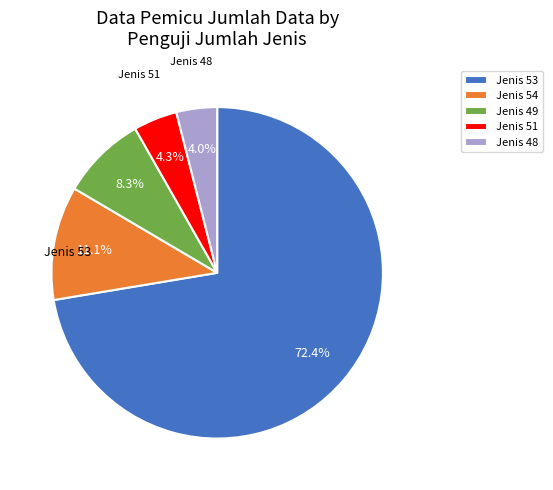

Which has a higher value, Jenis 48 or Jenis 54?

Jenis 54